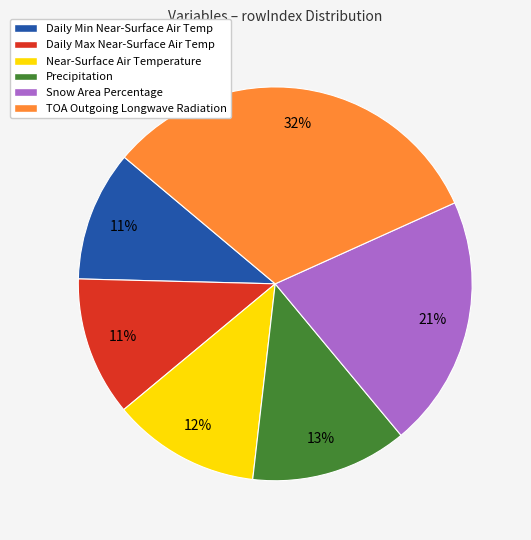

Does any single category account for the majority?

No